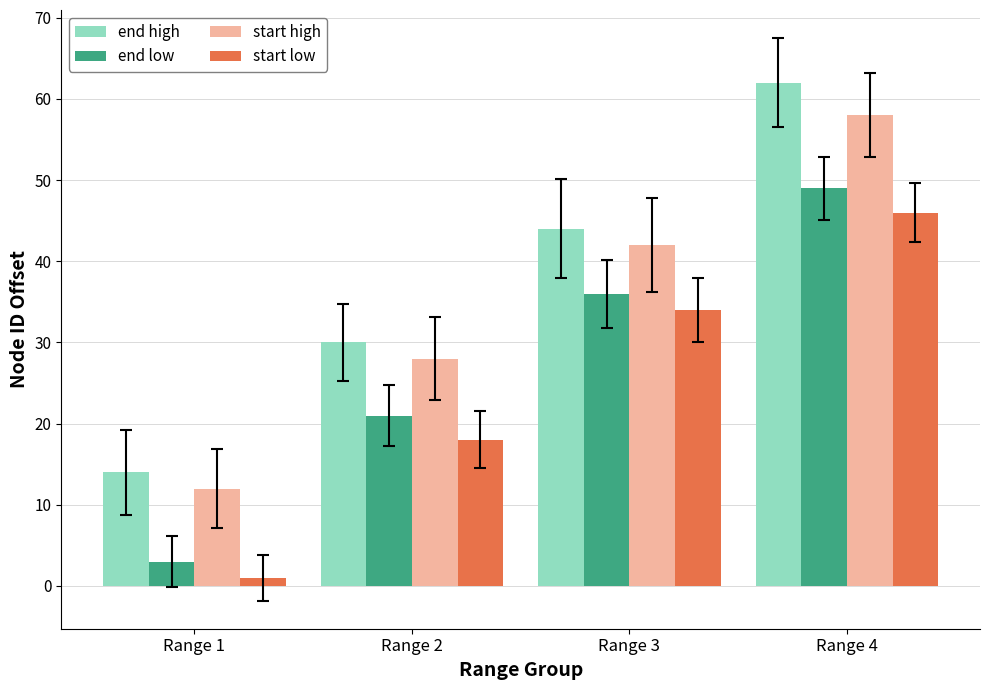

What is the difference between the highest and lowest values at Range 1?

13